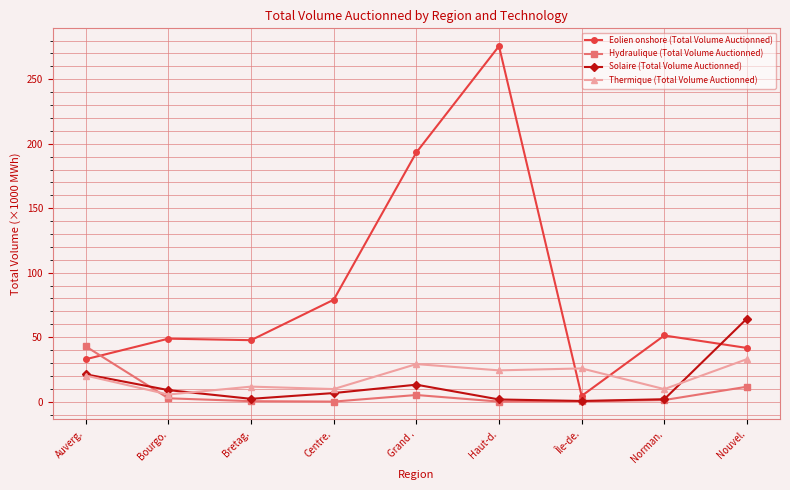

The value of Eolien onshore (Total Volume Auctionned) at Bourgo. is 48.8. True or false?

True